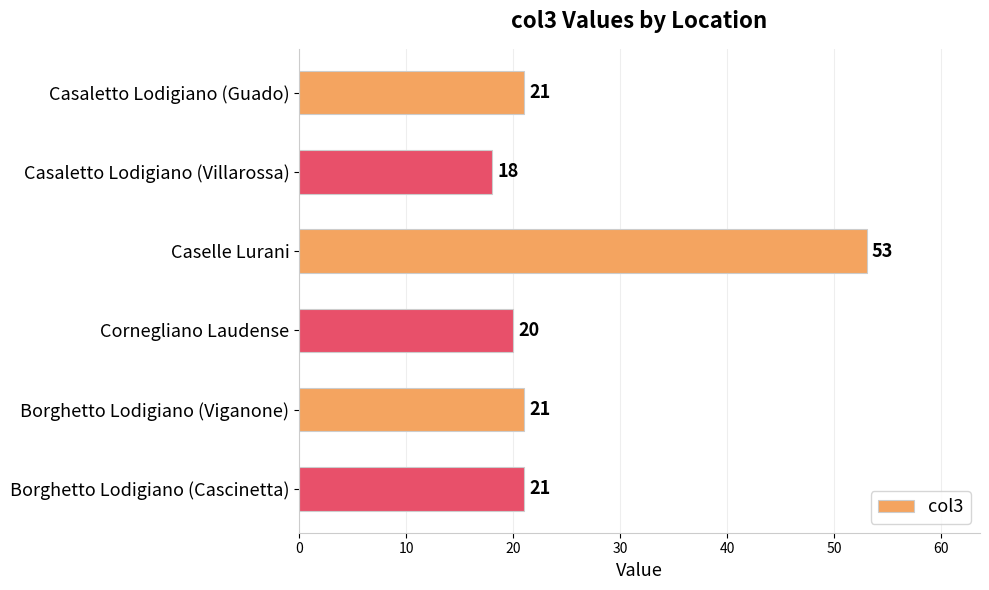

What is the value of the 2nd bar from the top?

18